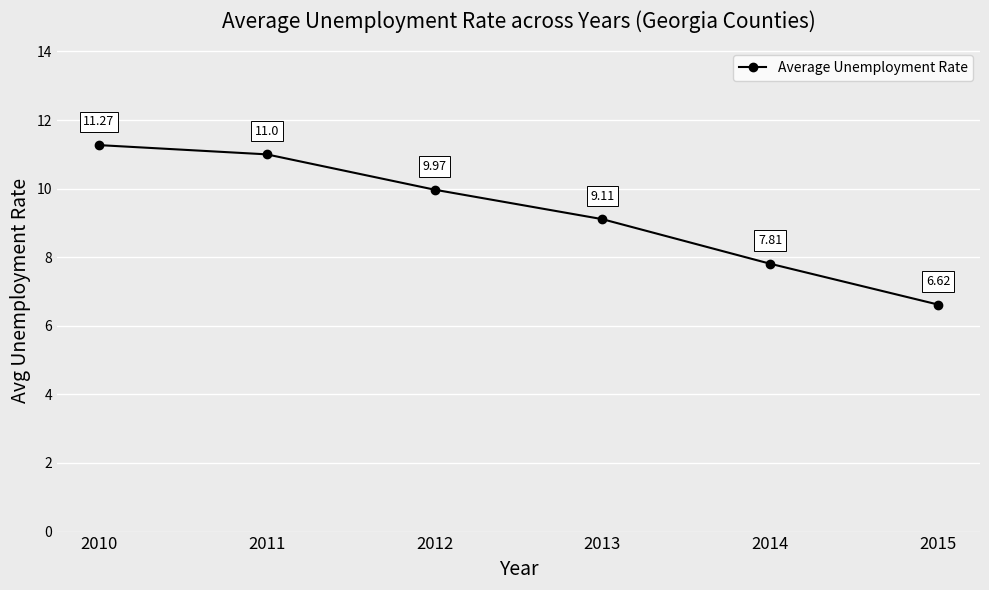

Which label corresponds to the largest value in the chart?

2010